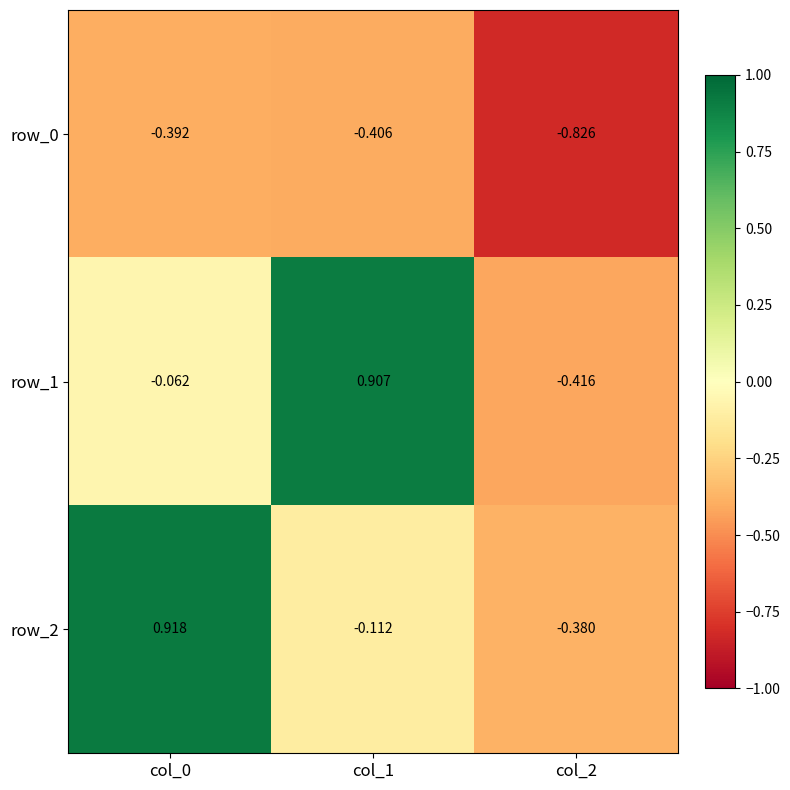

What is the total value across all series at col_0?

0.5